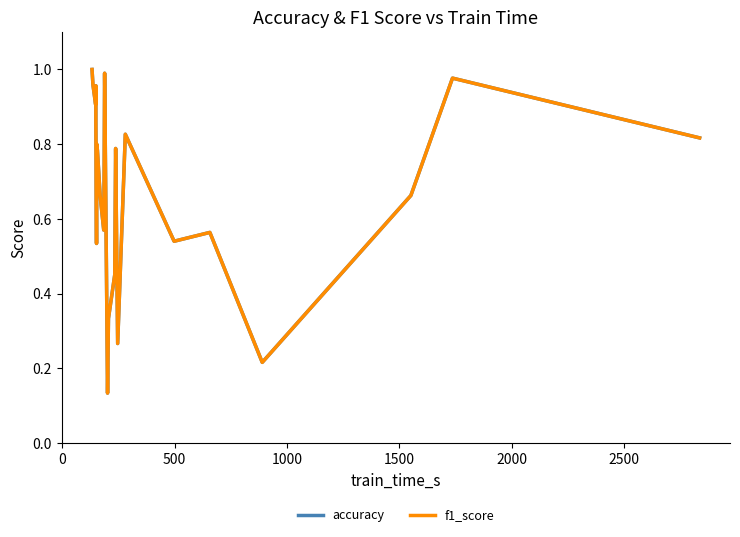

Does the chart have visible grid lines?

No